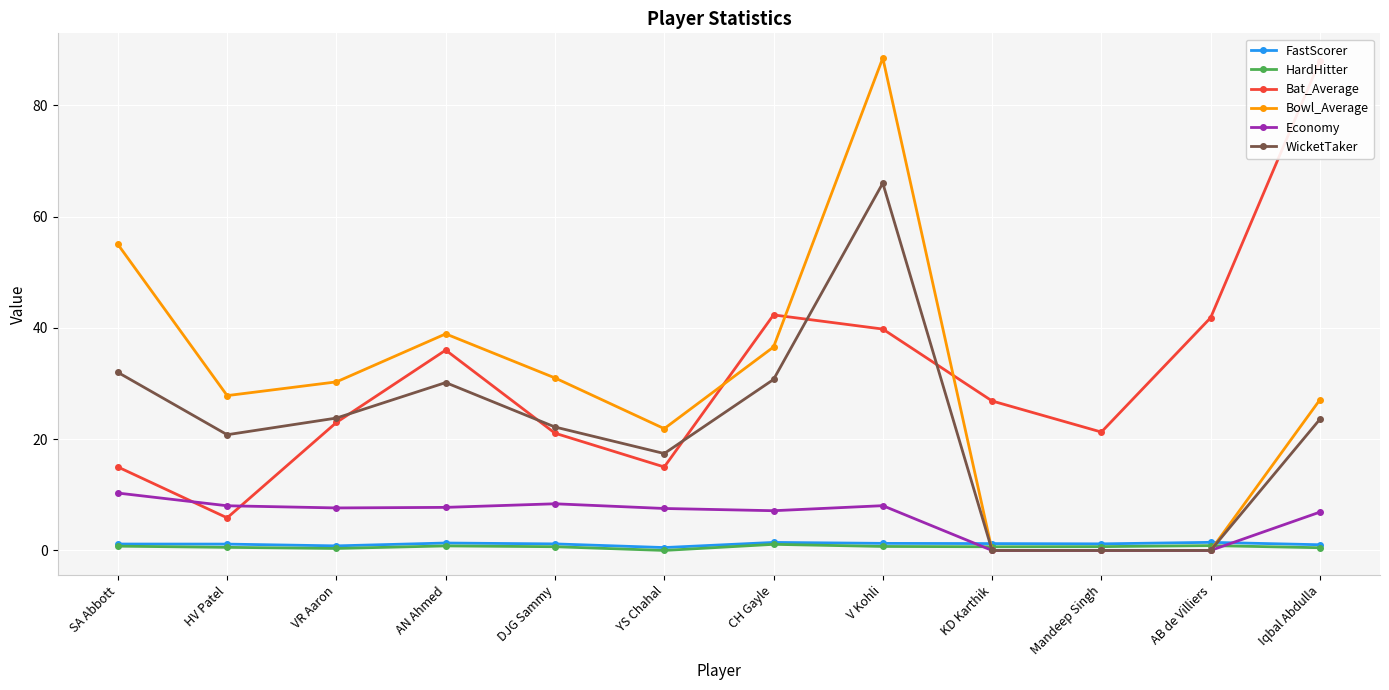

True or false: Bowl_Average has more than 2 interior local peaks.

False